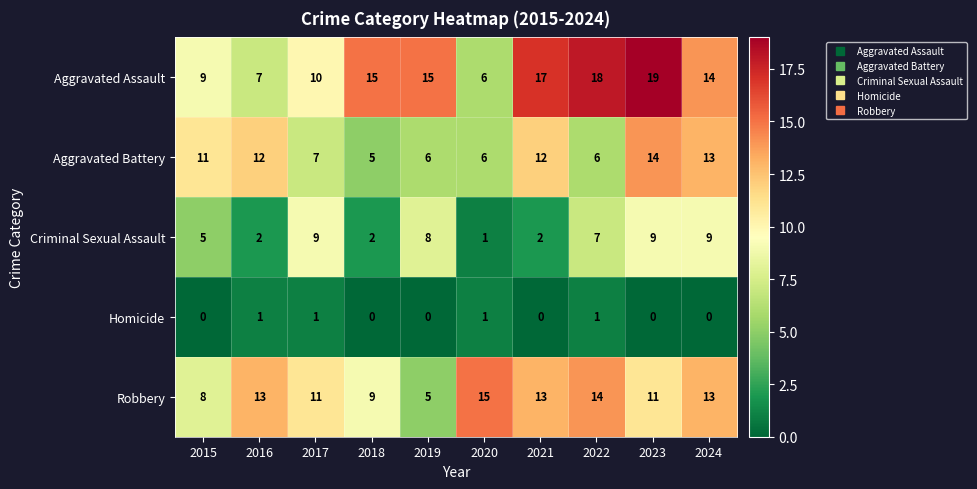

How many distinct data groups are displayed?

5